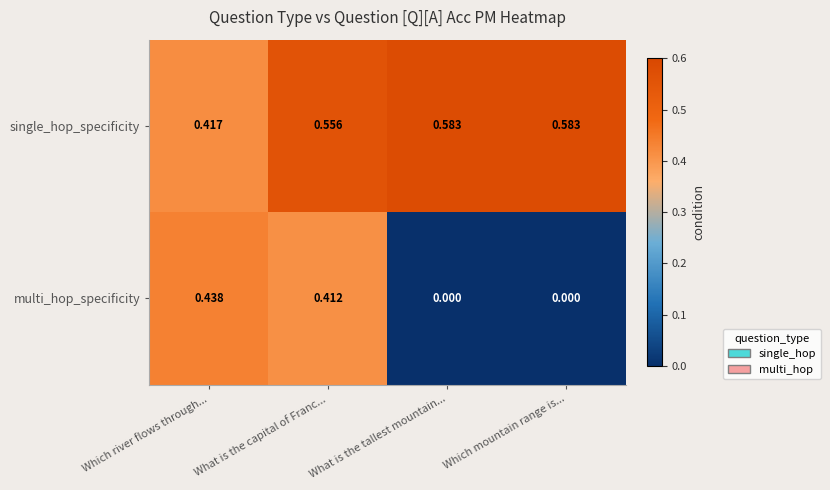

Which category has the lowest value in the single_hop_specificity series?

Which river flows through...